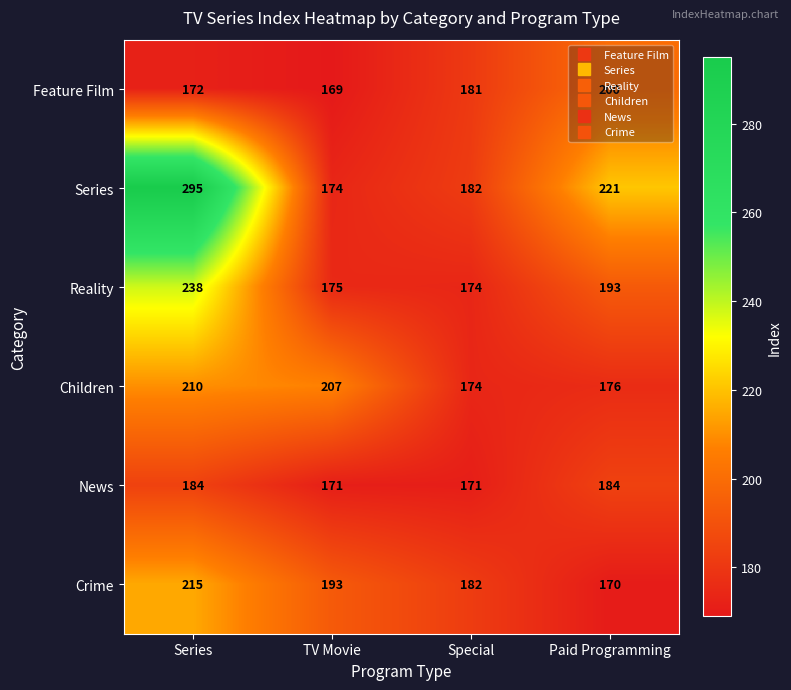

What is the spread (max minus min) of values at Series?

123